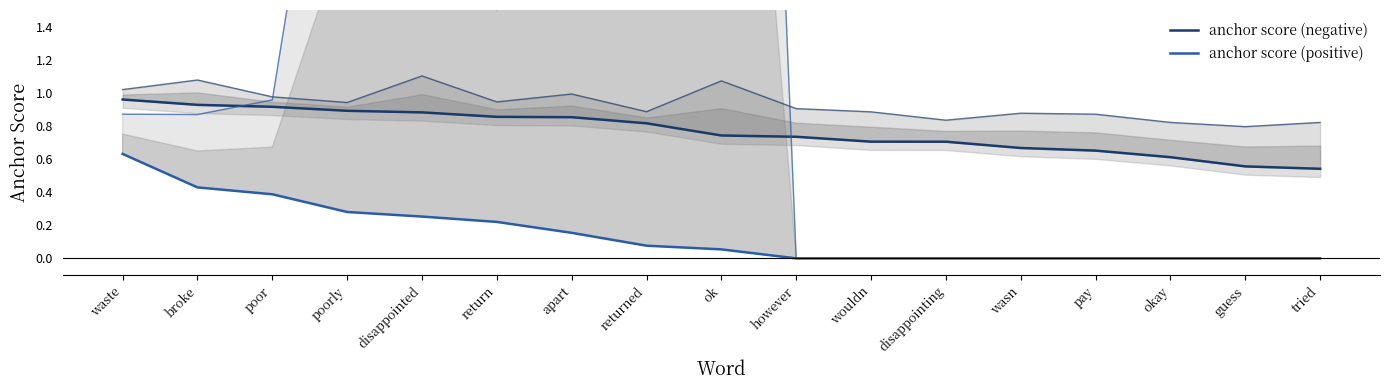

Rank the series by their maximum value, from highest to lowest.

anchor score (negative), anchor score (positive)